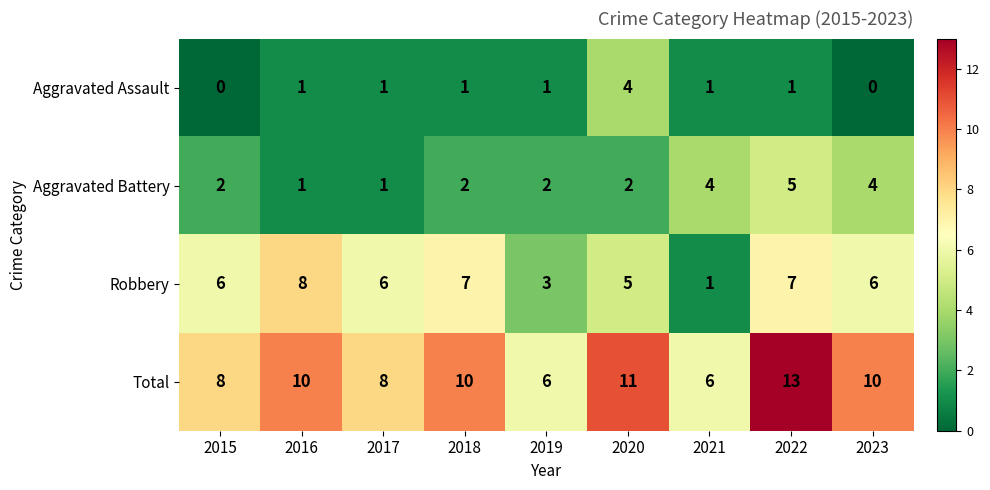

What is the maximum value shown in the chart?

13